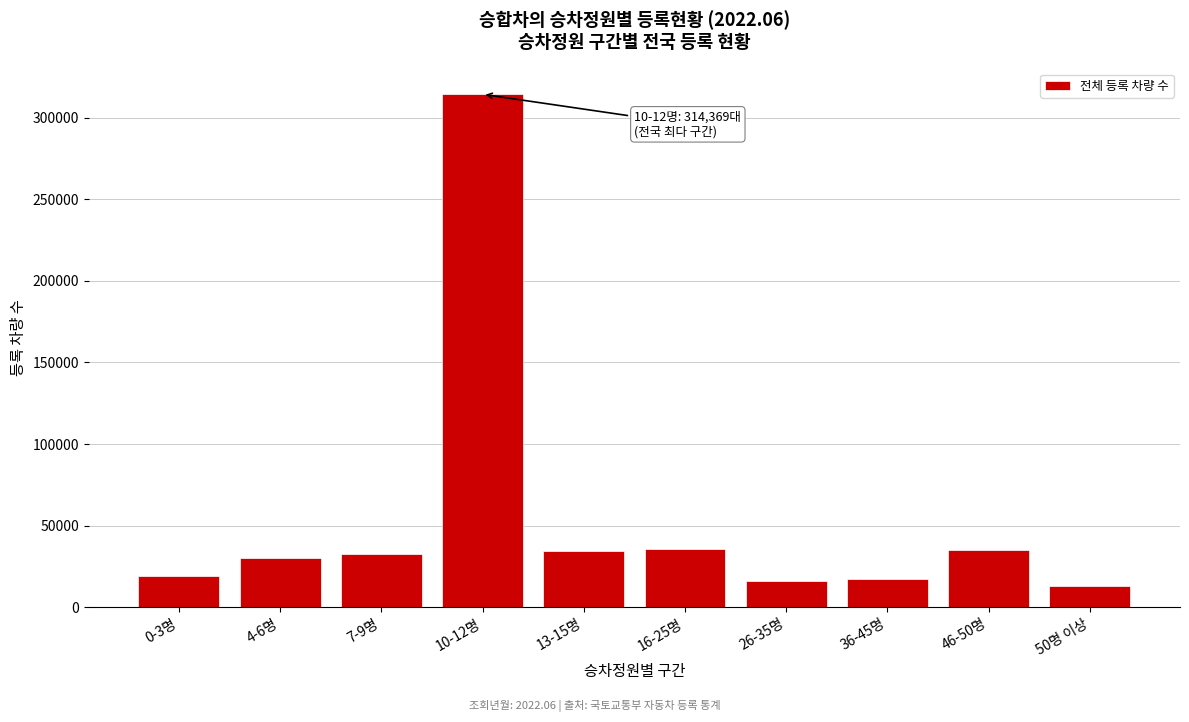

What is the label of the 4th bar from the right?

26-35명